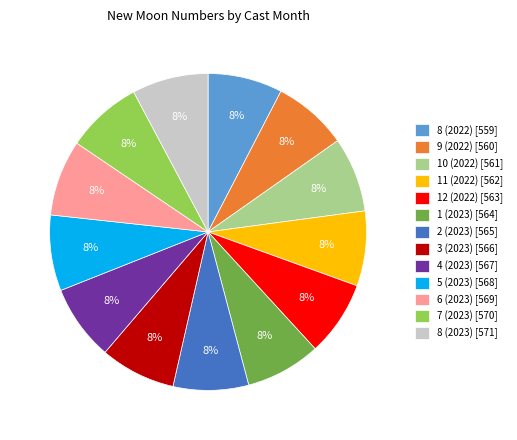

To the nearest percent, what portion does 5 (2023) [568] represent?

8%